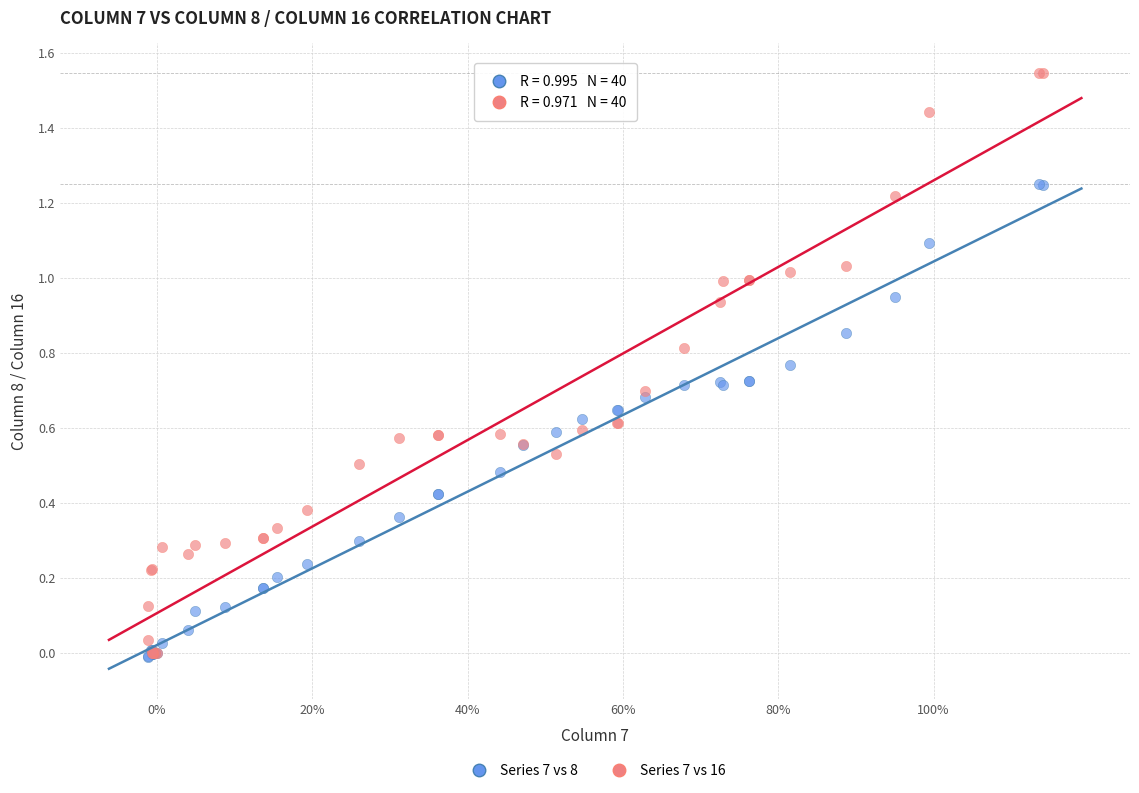

What are all the series names shown in the legend?

Series 7 vs 8, Series 7 vs 16